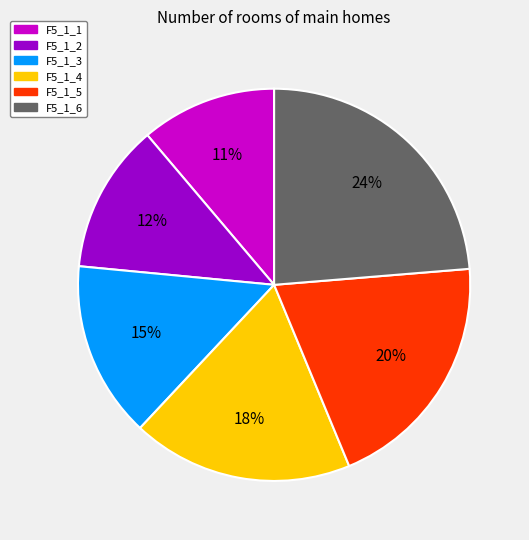

Is F5_1_1 the majority of the pie?

No